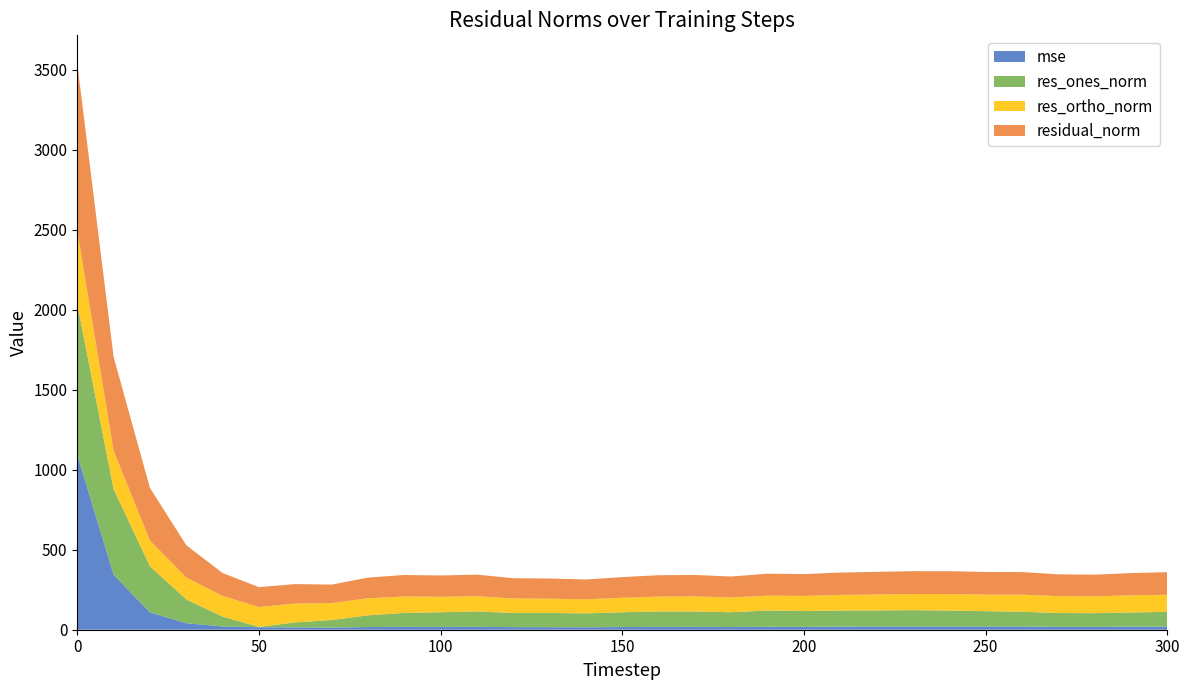

Reading left to right, what are all the values shown in this chart?

mse: 0=1095.3	10=344.1	20=108.7	30=40.9	40=20.5	50=15.5	60=14.8	70=13.4	80=16.7	90=18.1	100=17.7	110=18.3	120=16.1	130=15.9	140=15.3	150=16.7	160=17.9	170=18.1	180=17.1	190=18.9	200=18.6	210=19.6	220=20.0	230=20.5	240=20.5	250=20.0	260=20.0	270=18.6	280=18.3	290=19.3	300=19.9
res_ones_norm: 0=942.2	10=535.1	20=288.3	30=148.4	40=61.7	50=2.1	60=31.1	70=47.3	80=73.4	90=86.8	100=91.6	110=96.0	120=88.8	130=88.9	140=87.0	150=92.5	160=96.2	170=96.1	180=92.3	190=101.3	200=98.5	210=100.4	220=100.7	230=101.8	240=99.4	250=96.0	260=92.5	270=85.8	280=85.2	290=88.5	300=92.1
res_ortho_norm: 0=455.6	10=240.3	20=159.9	30=137.3	40=129.1	50=124.3	60=117.7	70=105.7	80=106.5	90=102.9	100=96.6	110=95.1	120=90.4	130=89.3	140=88.1	150=90.4	160=93.0	170=93.9	180=92.6	190=92.8	200=94.3	210=97.5	220=99.5	230=100.6	240=103.0	250=103.7	260=106.7	270=105.8	280=105.3	290=107.2	300=106.7
residual_norm: 0=1046.6	10=586.6	20=329.7	30=202.2	40=143.1	50=124.3	60=121.8	70=115.8	80=129.3	90=134.6	100=133.2	110=135.1	120=126.7	130=126.1	140=123.8	150=129.3	160=133.8	170=134.4	180=130.7	190=137.4	200=136.4	210=140.0	220=141.6	230=143.2	240=143.1	250=141.3	260=141.3	270=136.2	280=135.4	290=139.1	300=141.0